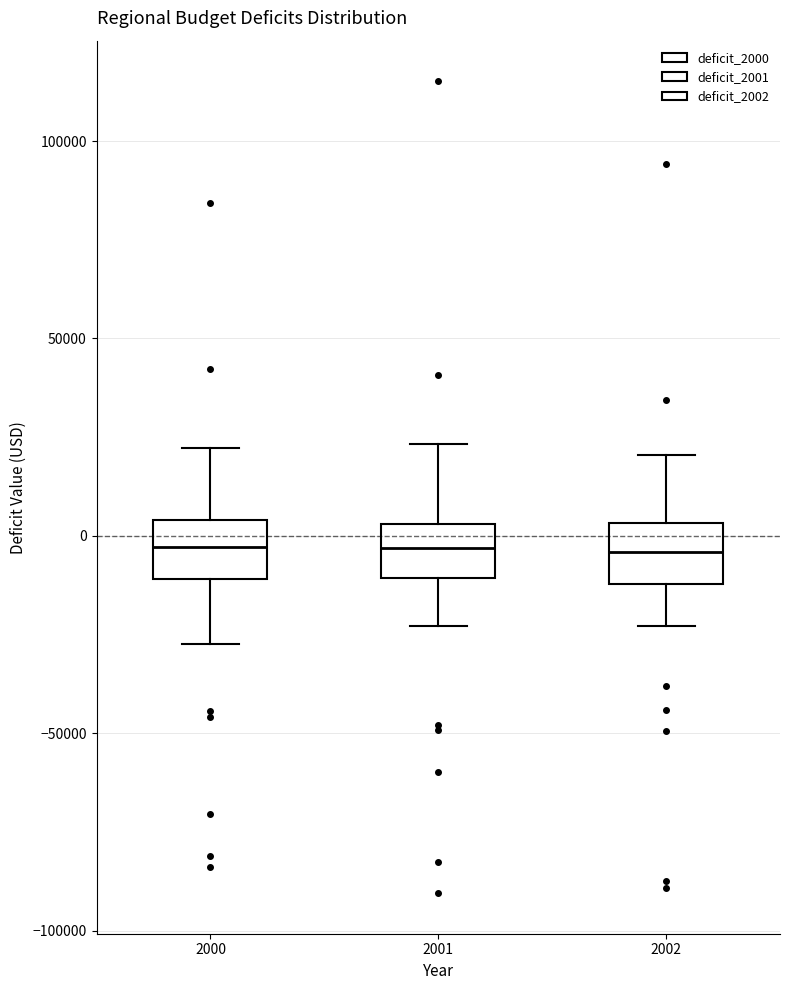

Where does the median line of the box at x = 2002 sit on the y-axis? The values are not printed on the chart, so give them approximately, as read against the axis.

-5000